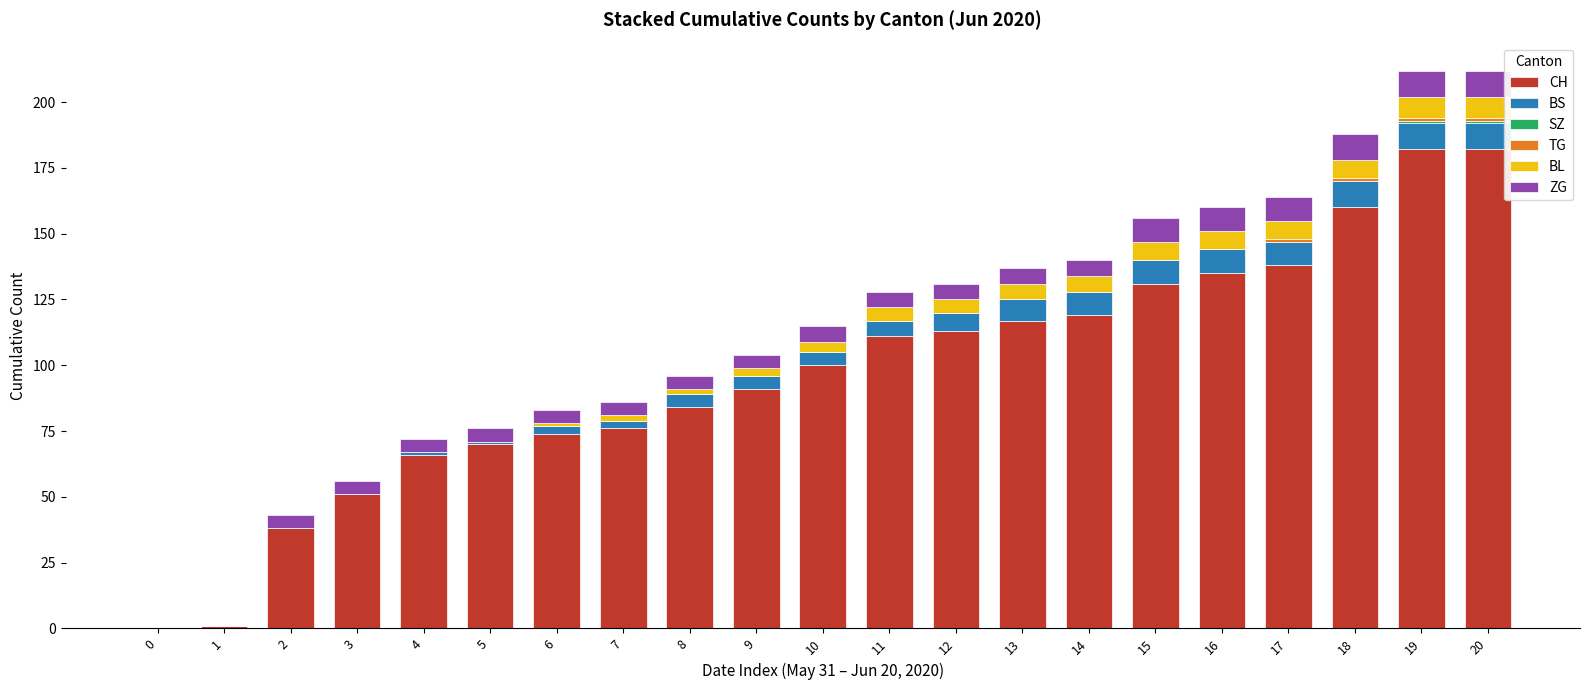

What is the sum of the CH values at 18 and 17?

298